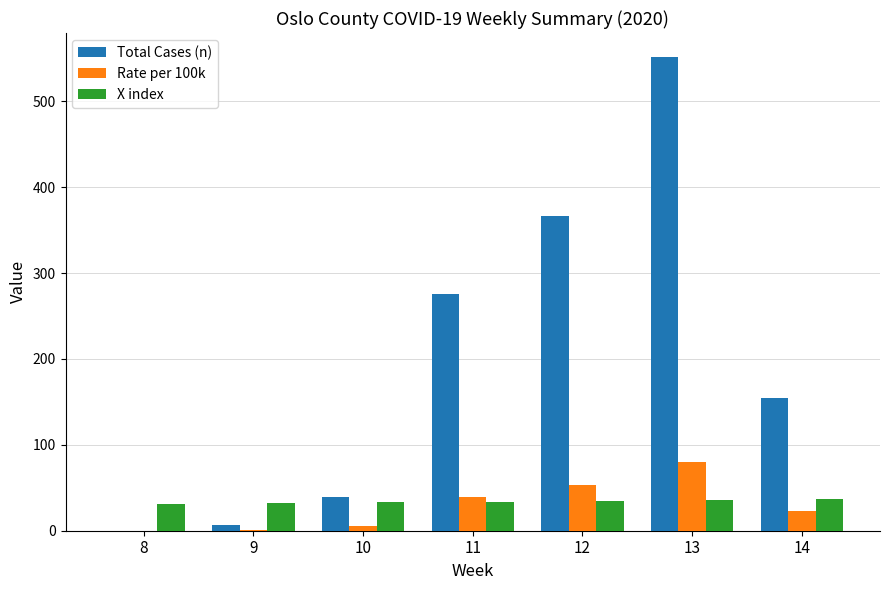

The Total Cases (n) series shows 191.2 at 12. True or false?

False